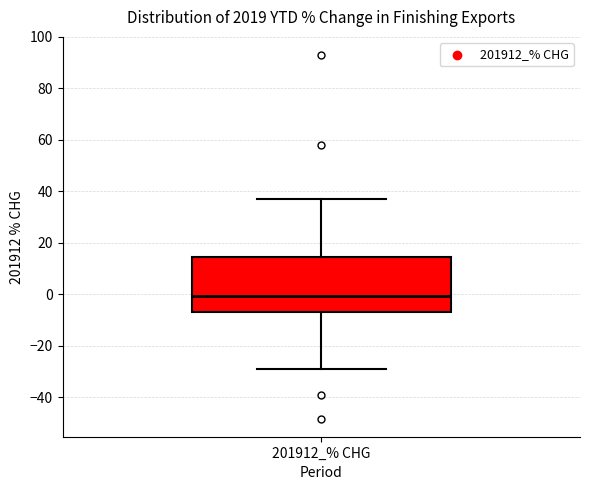

Transcribe this box plot: give where the median line is, the range the box spans, and where the two whiskers end, as read against the y-axis. The values are not printed on the chart, so give them approximately, as read against the axis.

median 0, box -6 to 14, whiskers -30 to 36